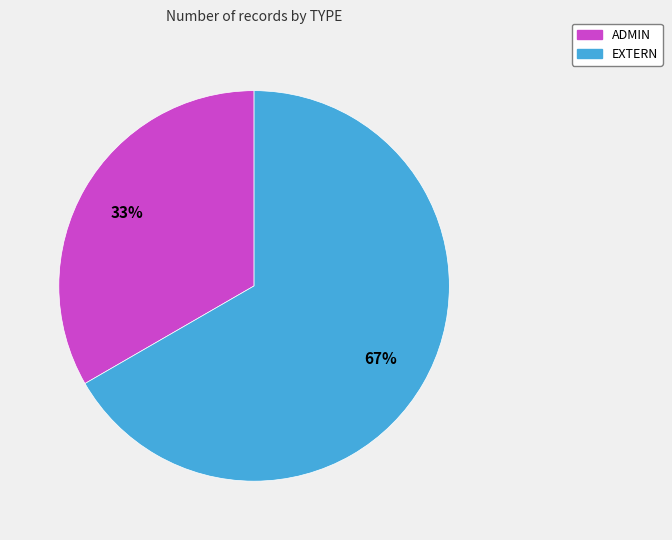

How many slices are in this pie chart?

2